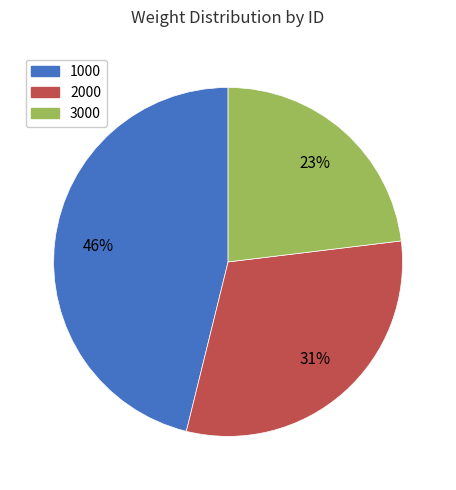

To the nearest percent, what is the combined percentage of 1000 and 2000?

77%